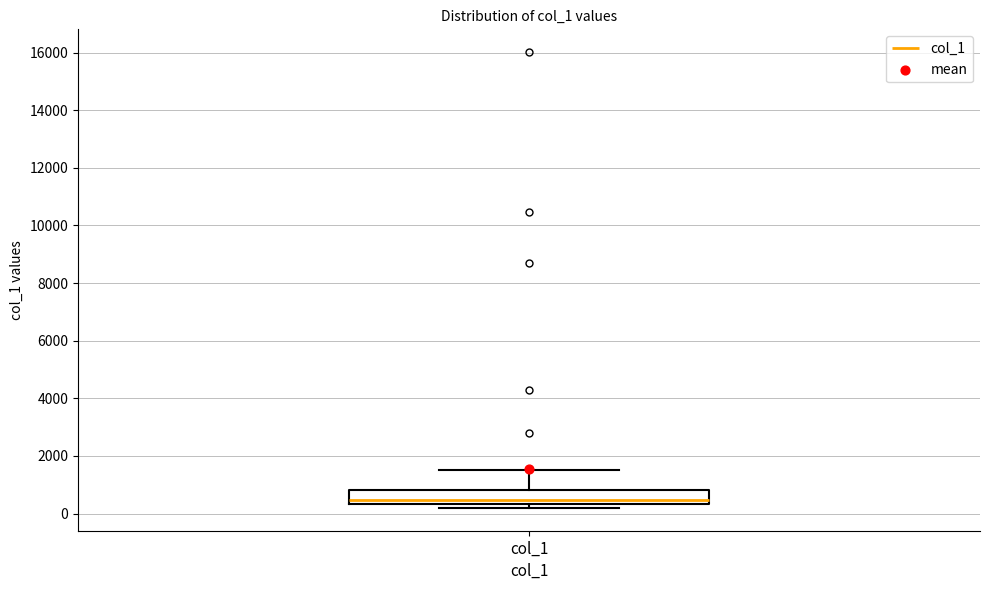

Transcribe this box plot: give where the median line is, the range the box spans, and where the two whiskers end, as read against the y-axis. The values are not printed on the chart, so give them approximately, as read against the axis.

median 400 (just above the box's lower edge), box 400 to 800, whiskers 200 to 1600